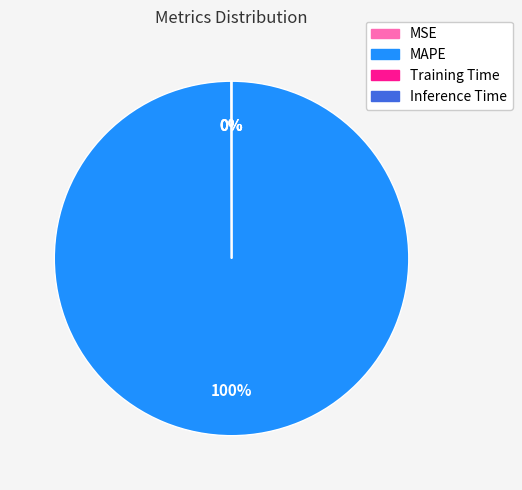

True or false: MAPE accounts for 89% of the total.

False